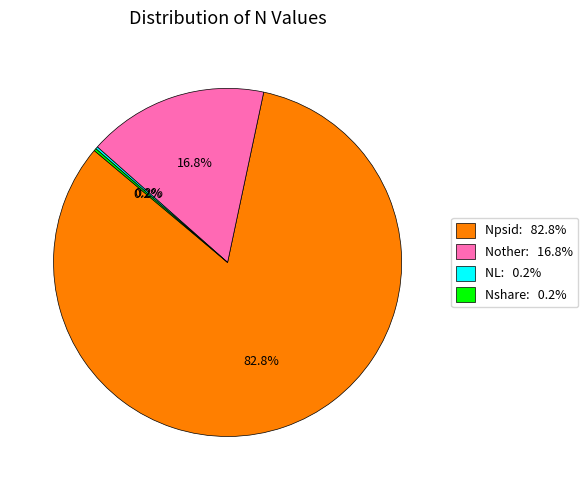

To the nearest percent, what is the difference between the Npsid and Nother slice percentages?

66%